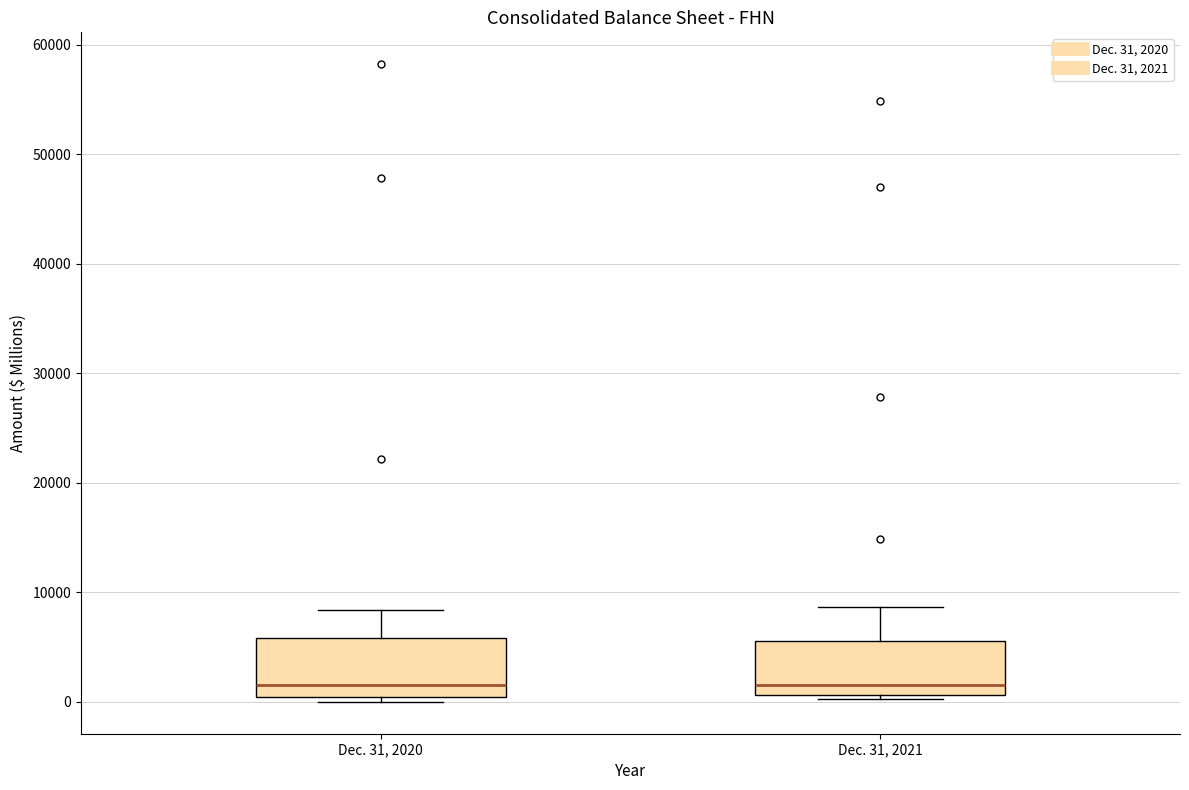

Reading left to right, read every box against the y-axis: the position of its median line, the range the box covers, and the ends of its whiskers. The values are not printed on the chart, so give them approximately, as read against the axis.

Dec. 31, 2020: median 2000, box 0 to 6000, whiskers 0 (just below the box's lower edge) to 8000
Dec. 31, 2021: median 2000, box 1000 to 6000, whiskers 0 to 9000